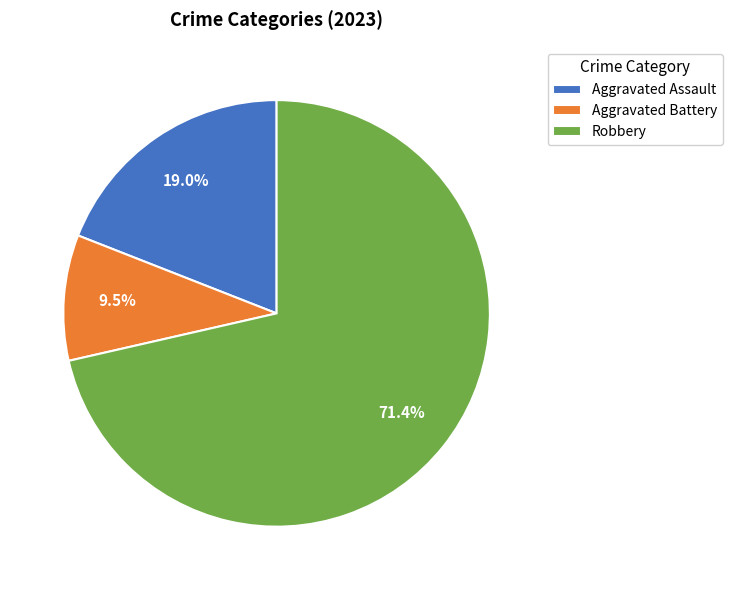

How many segments does this pie chart have?

3